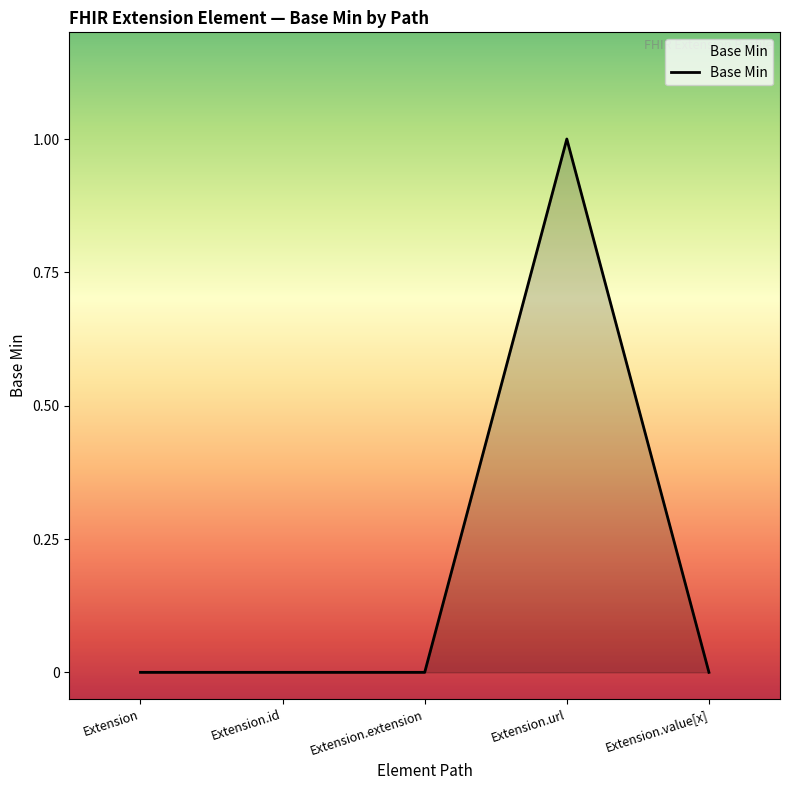

True or false: the data shows 1 at Extension.id.

False